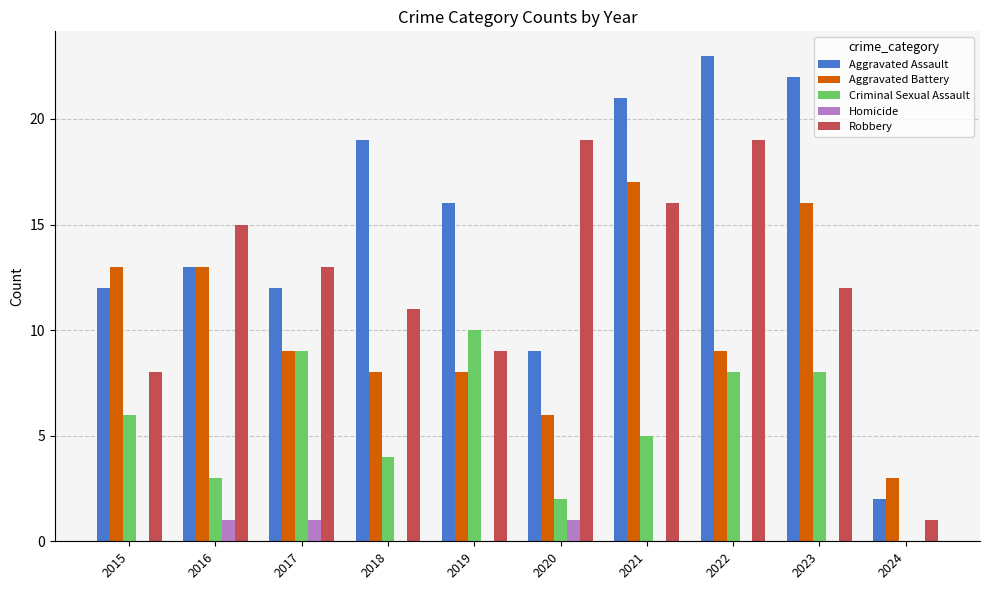

Between 2017 and 2018, which series saw the biggest shift?

Aggravated Assault